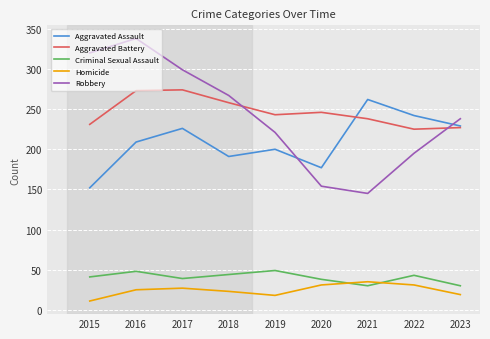

At which category is the sum across all series the highest?

2016